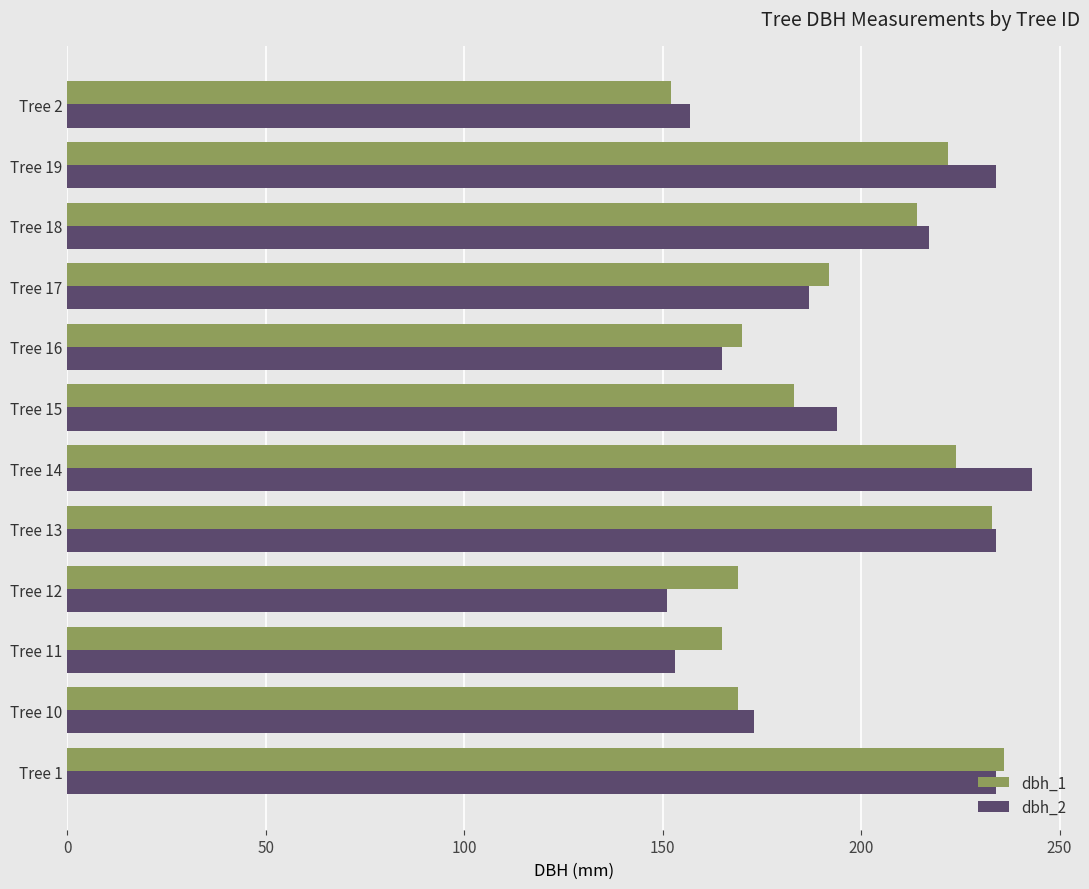

Which series has the widest spread of values?

dbh_2